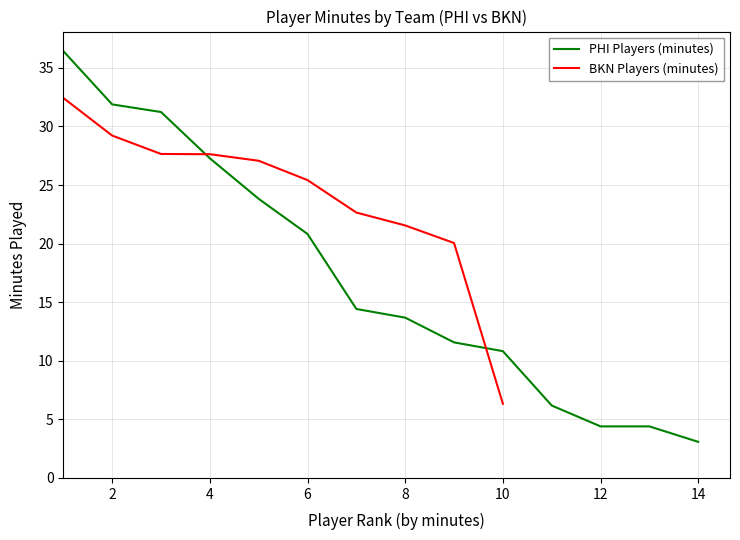

What is the highest value of the PHI Players (minutes) series?

36.4